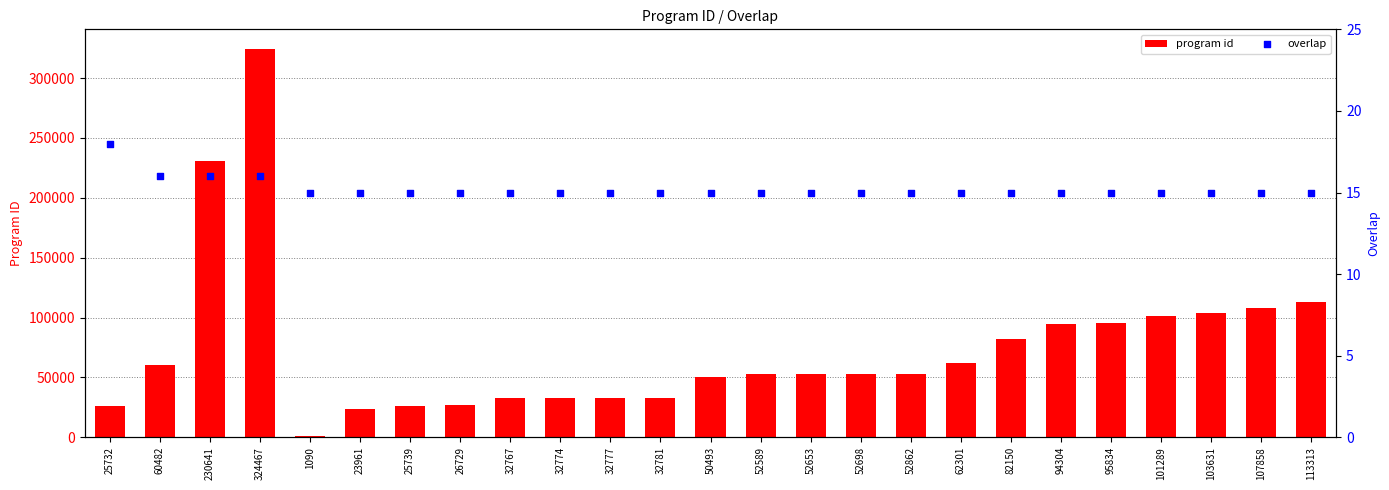

Which series reaches the minimum Y coordinate?

overlap